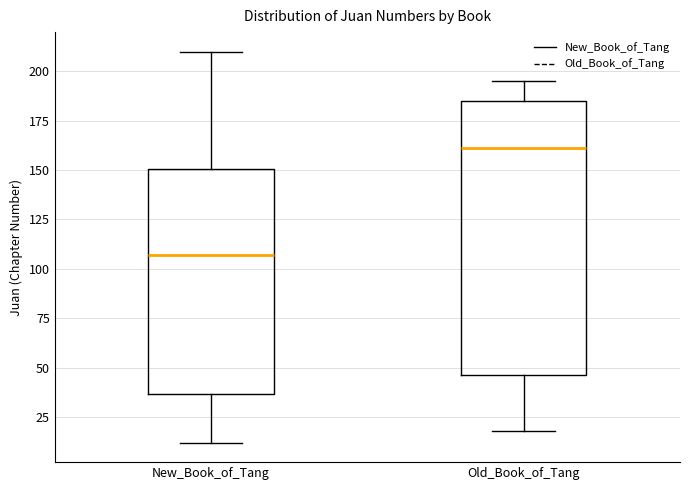

Reading left to right, transcribe this box plot: for each box, give where its median line is, the range the box spans, and where its two whiskers end, as read against the y-axis. The values are not printed on the chart, so give them approximately, as read against the axis.

New_Book_of_Tang: median 105, box 35 to 150, whiskers 10 to 210
Old_Book_of_Tang: median 160, box 45 to 185, whiskers 20 to 195